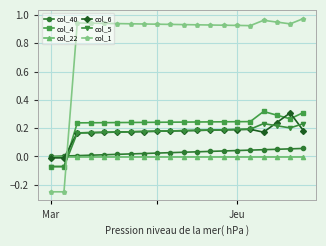

Which series has the largest total across all categories?

col_1